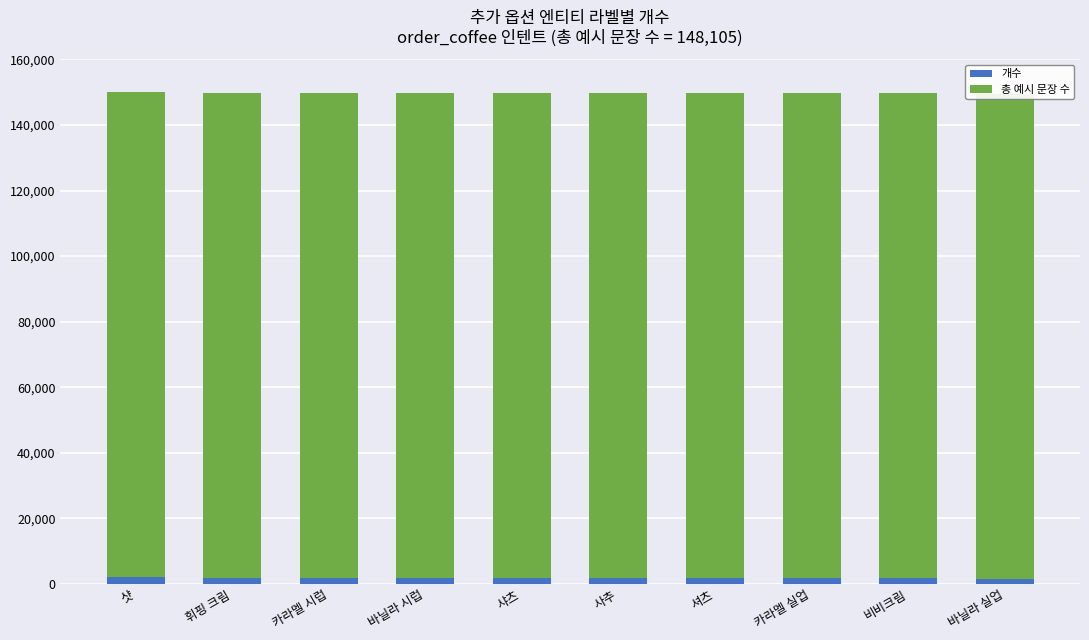

Rank the series at 카라멜 실업 from highest to lowest value.

총 예시 문장 수, 개수